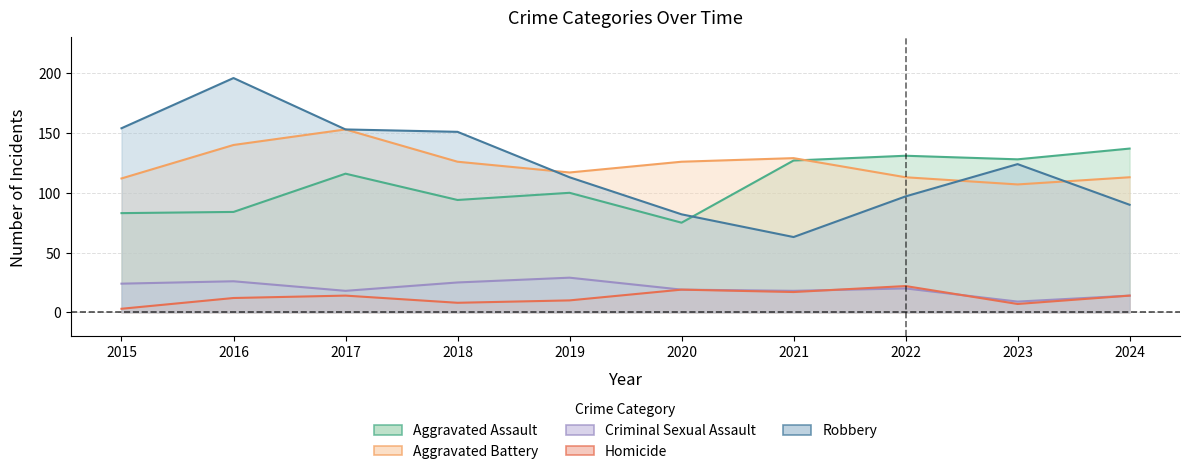

After their last crossing, which series has the higher values: Aggravated Battery or Robbery?

Aggravated Battery